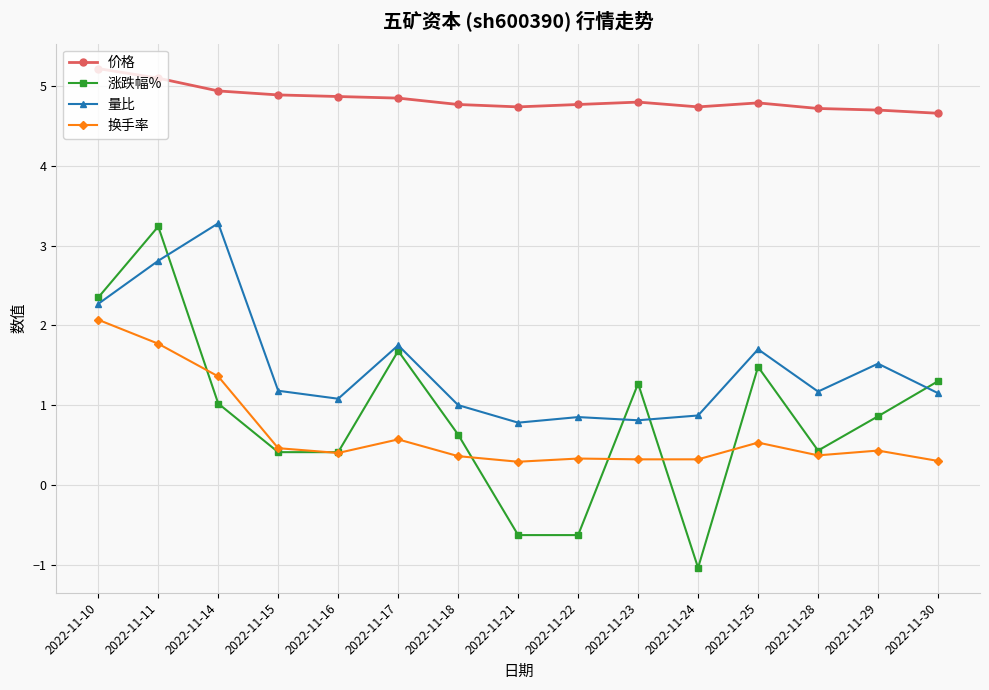

What is the difference between the maximum and minimum values in the 价格 series?

0.6